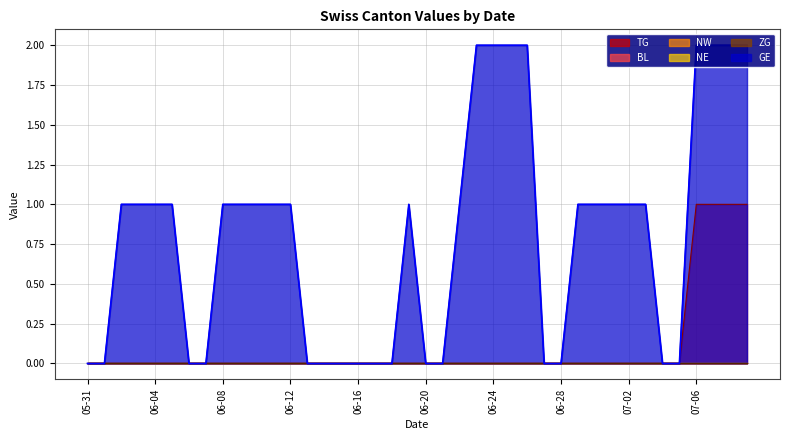

Reading left to right, what are all the values shown in this chart?

TG: 0	0	0	0	0	0	0	0	0	0	0	0	0	0	0	0	0	0	0	0	0	0	0	0	0	0	0	0	0	0	0	0	0	0	0	0	1	1	1	1
BL: 0	0	0	0	0	0	0	0	0	0	0	0	0	0	0	0	0	0	0	0	0	0	0	0	0	0	0	0	0	0	0	0	0	0	0	0	0	0	0	0
NW: 0	0	0	0	0	0	0	0	0	0	0	0	0	0	0	0	0	0	0	0	0	0	0	0	0	0	0	0	0	0	0	0	0	0	0	0	0	0	0	0
NE: 0	0	0	0	0	0	0	0	0	0	0	0	0	0	0	0	0	0	0	0	0	0	0	0	0	0	0	0	0	0	0	0	0	0	0	0	0	0	0	0
ZG: 0	0	0	0	0	0	0	0	0	0	0	0	0	0	0	0	0	0	0	0	0	0	0	0	0	0	0	0	0	0	0	0	0	0	0	0	0	0	0	0
GE: 0	0	1	1	1	1	0	0	1	1	1	1	1	0	0	0	0	0	0	1	0	0	1	2	2	2	2	0	0	1	1	1	1	1	0	0	2	2	2	2